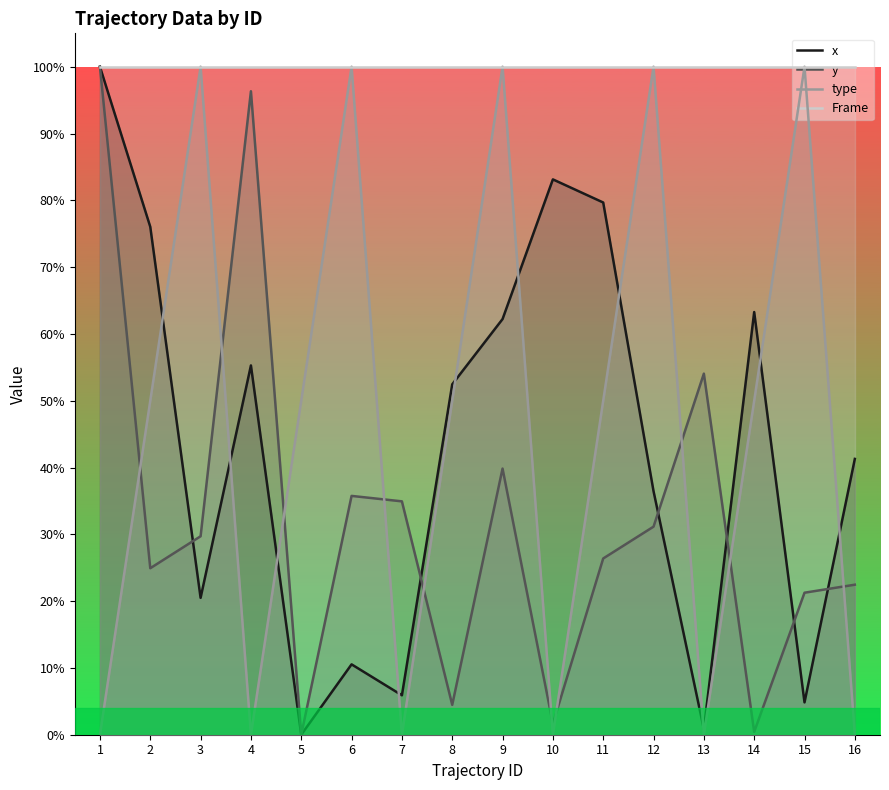

Which series has the widest spread of values?

x